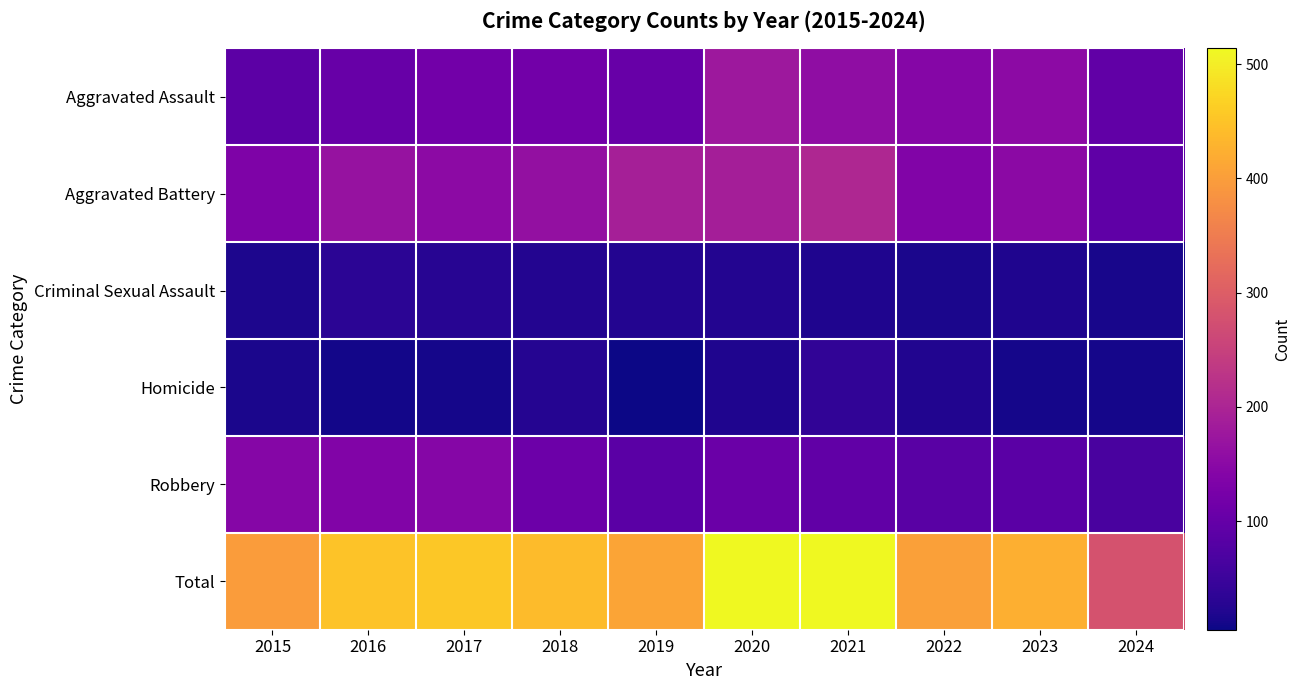

What is the difference between the highest and lowest values at 2019?

405